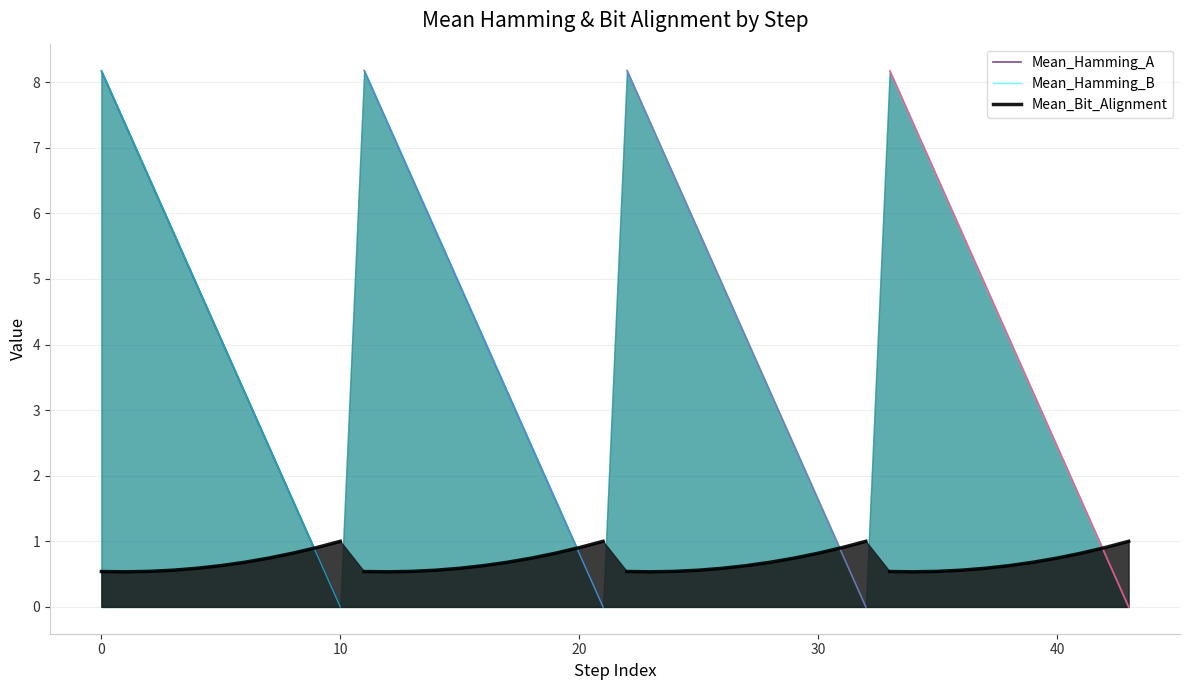

What is the maximum value for Mean_Hamming_A?

8.2